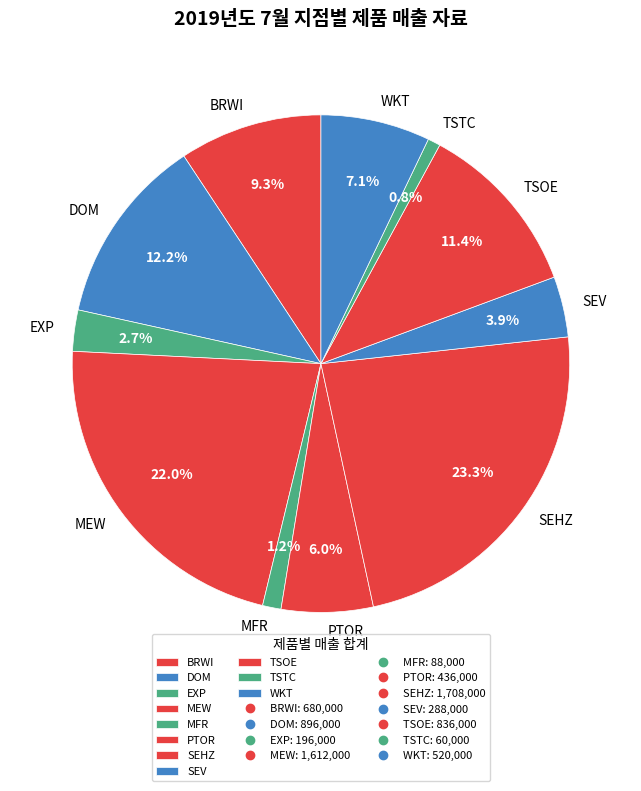

Which slice is the largest?

SEHZ